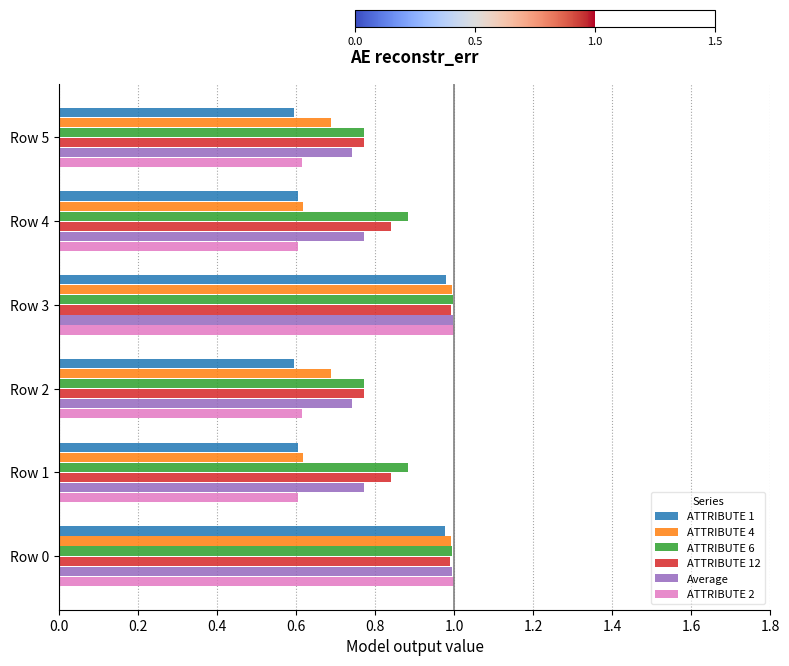

Which series has the widest spread of values?

ATTRIBUTE 2